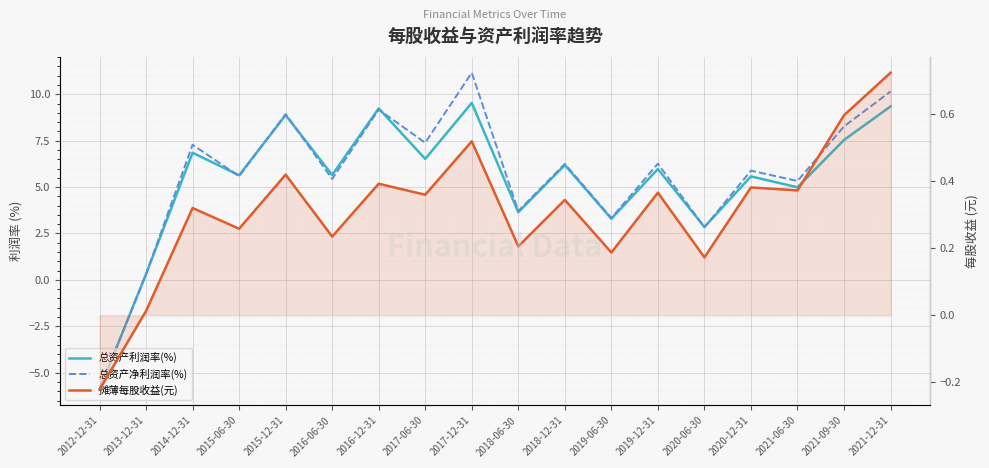

Which series has the largest range (max minus min)?

总资产净利润率(%)